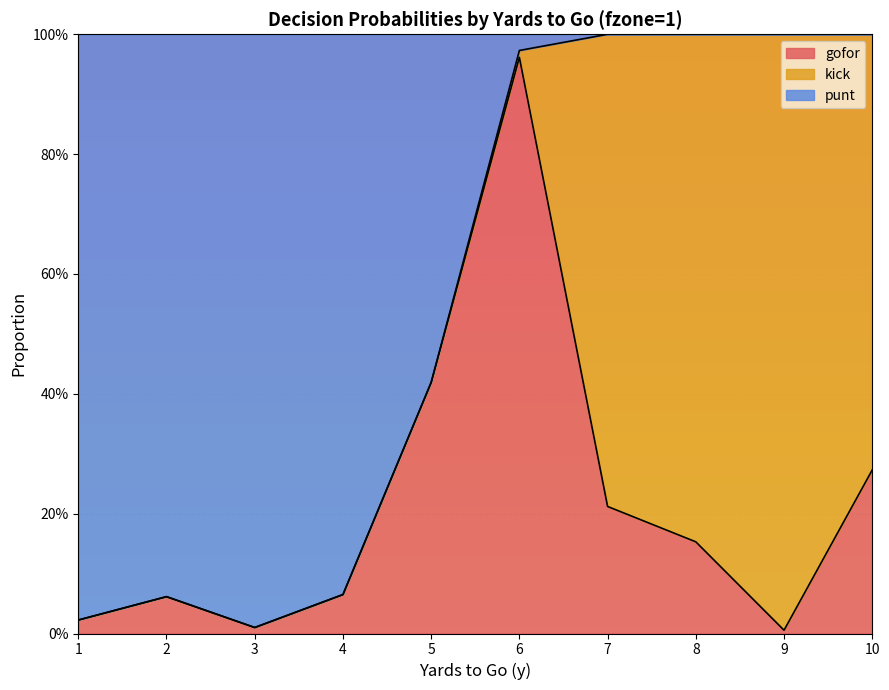

At which category is the sum across all series the highest?

6